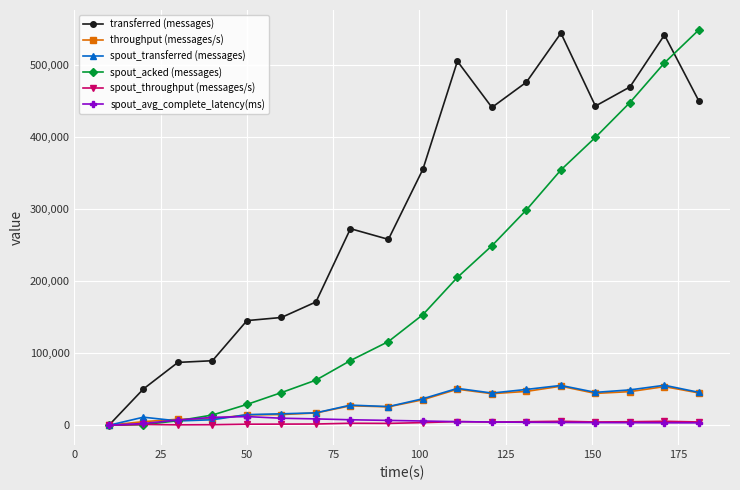

What are all the series names shown in the legend?

transferred (messages), throughput (messages/s), spout_transferred (messages), spout_acked (messages), spout_throughput (messages/s), spout_avg_complete_latency(ms)